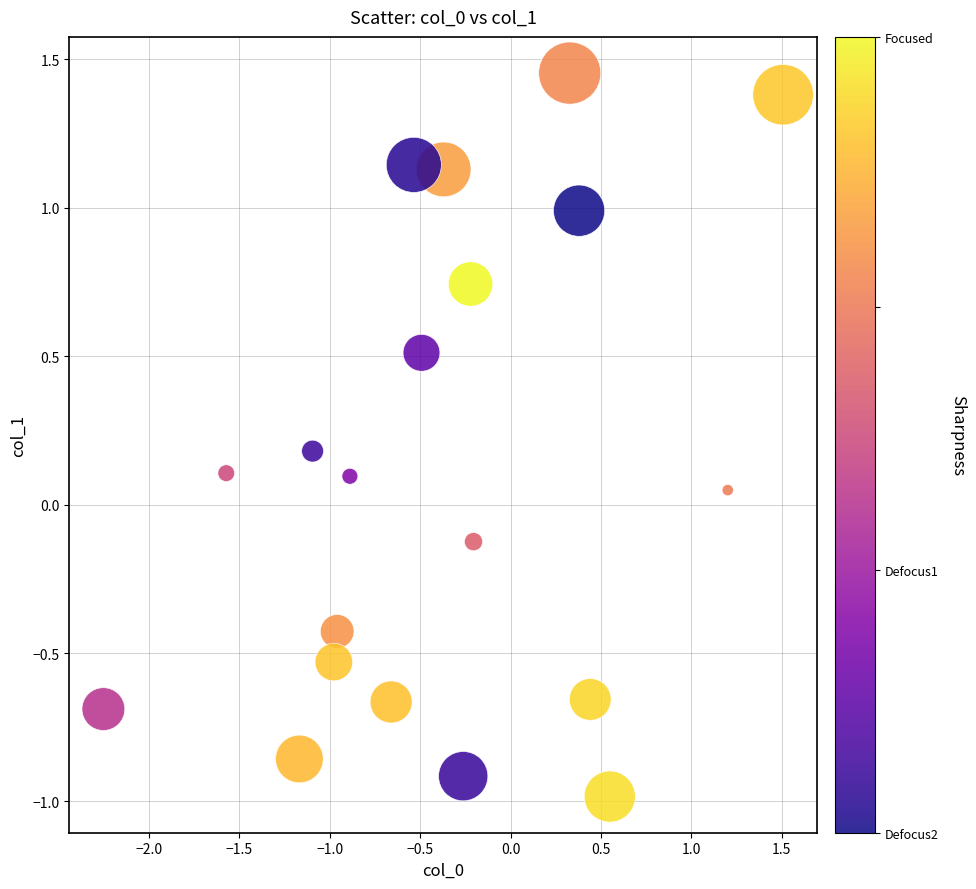

What is the range of Y values (max minus min)?

2.4